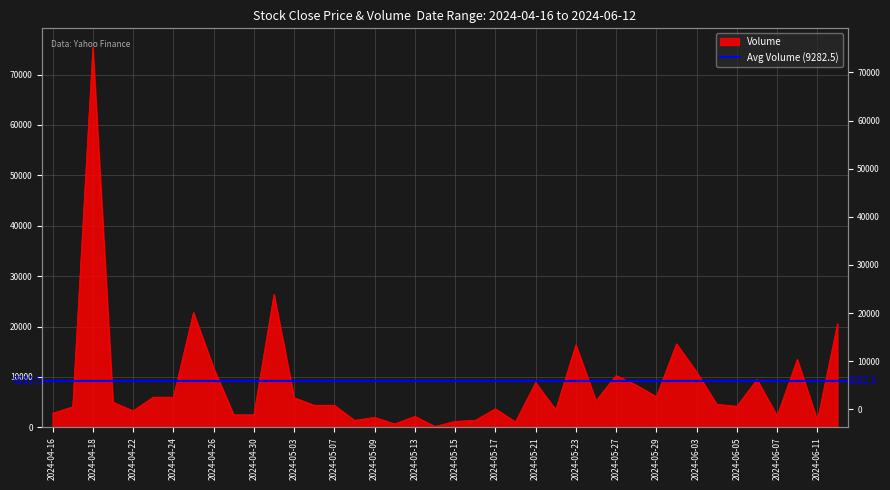

Read the value at 2024-06-04, to the nearest 50.

4600